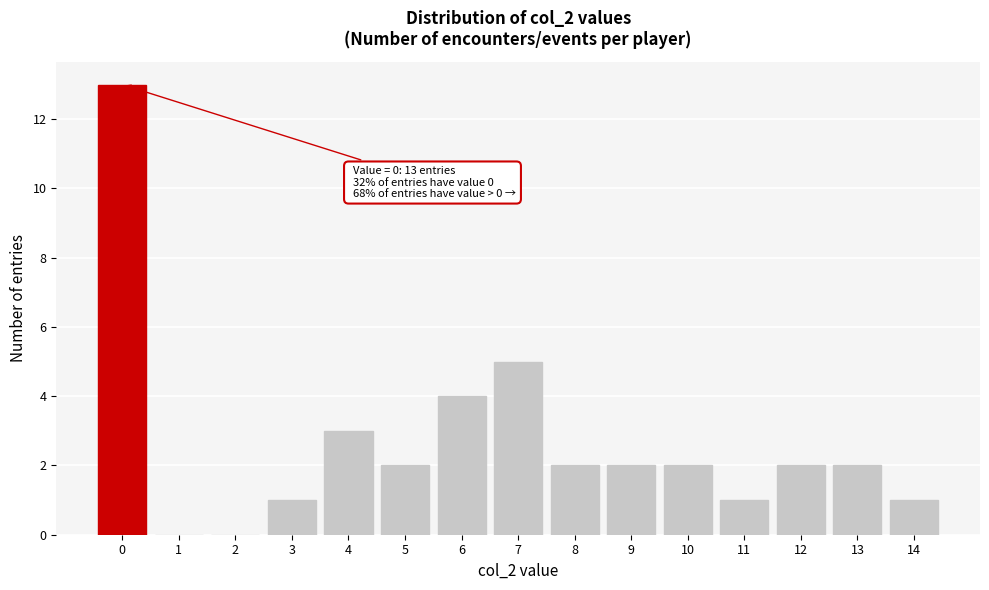

Over which range of the x-axis is the bar tallest?

-0.5 to 0.5